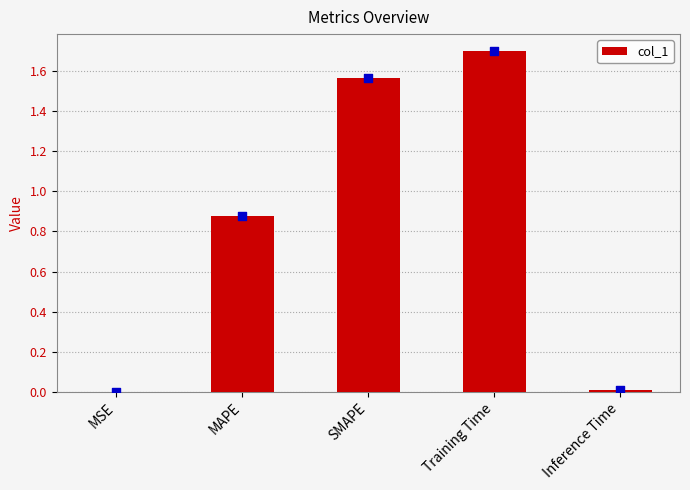

Between SMAPE and MAPE, which is larger?

SMAPE